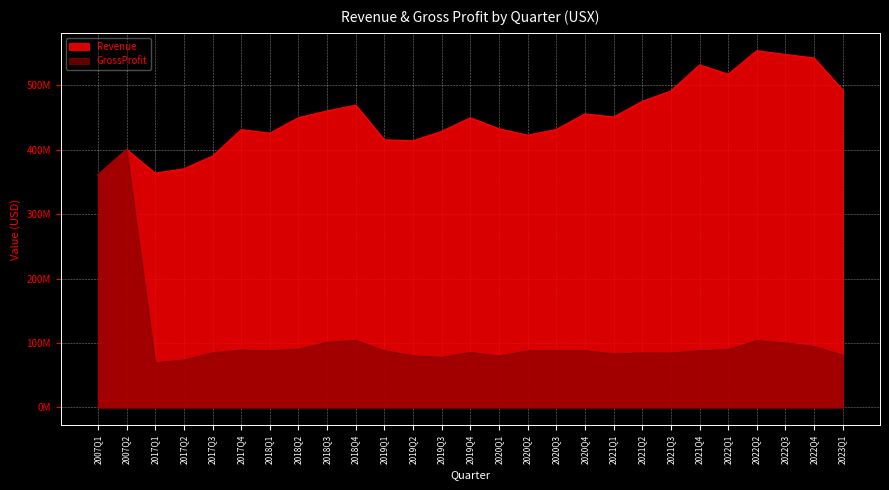

In GrossProfit, how many points are lower than both neighbors (excluding endpoints)?

6